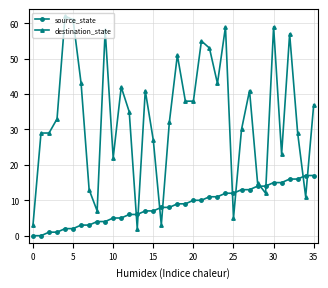

How many times do source_state and destination_state cross each other?

10